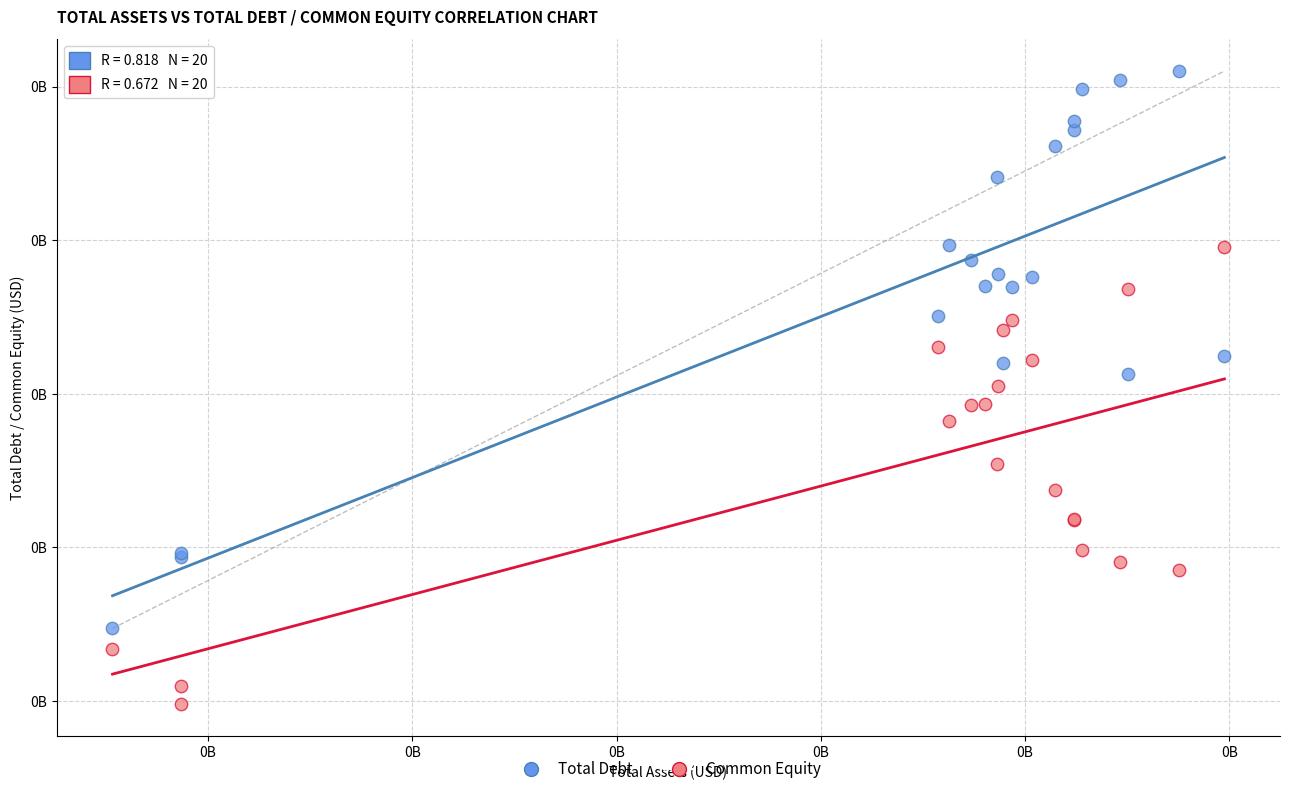

Which series reaches the minimum Y coordinate?

Common Equity